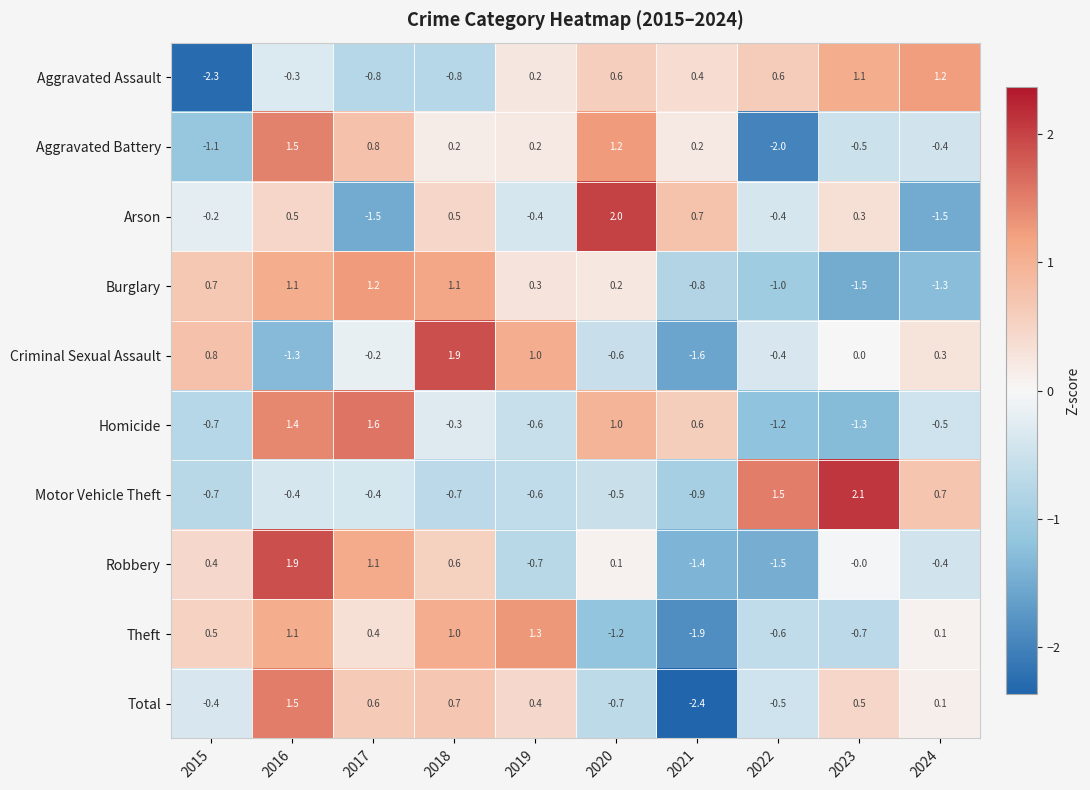

How many values in the Motor Vehicle Theft series are below 0?

7